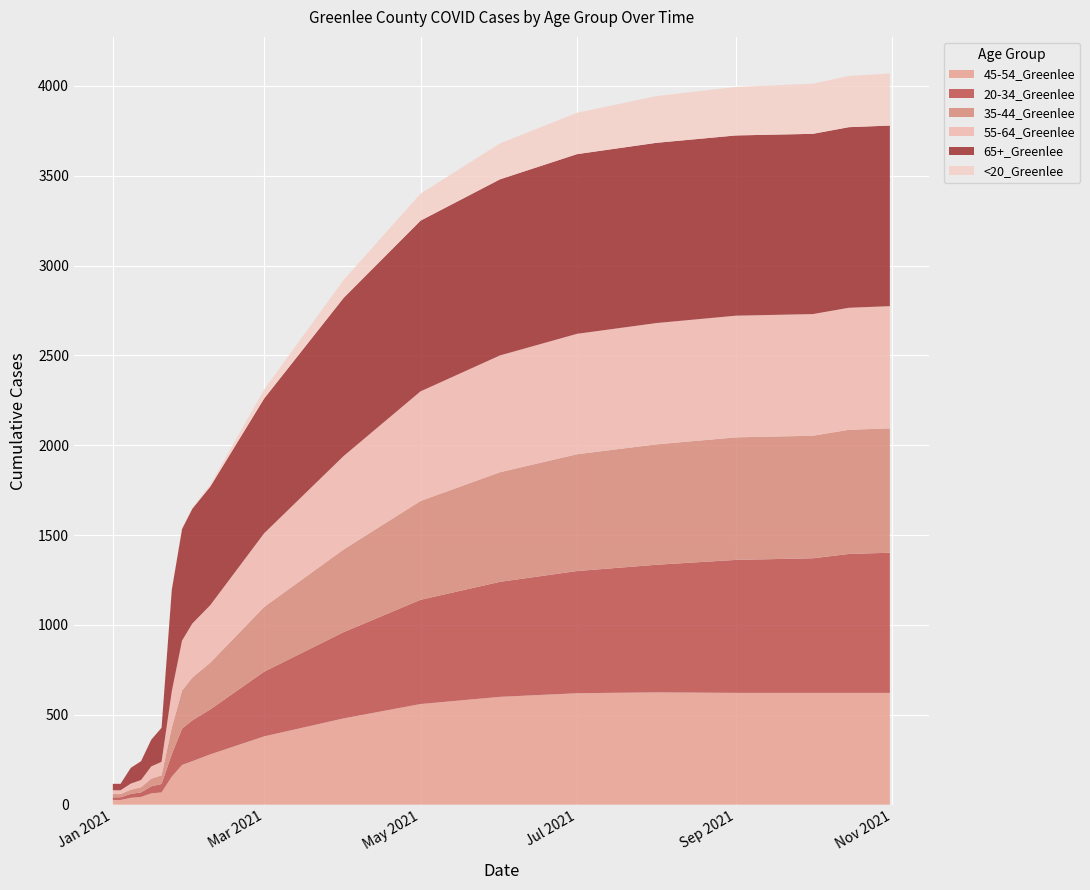

Reading right to left, extract all data points from this chart.

45-54_Greenlee: 10/31/2021=622	10/15/2021=622	10/1/2021=622	9/1/2021=622	8/1/2021=625	7/1/2021=620	6/1/2021=600	5/1/2021=560	4/1/2021=480	3/1/2021=380	2/8/2021=280	2/1/2021=242	1/28/2021=221	1/24/2021=156	1/20/2021=68	1/16/2021=63	1/12/2021=43	1/8/2021=38	1/4/2021=26	1/1/2021=26
20-34_Greenlee: 10/31/2021=780	10/15/2021=773	10/1/2021=749	9/1/2021=740	8/1/2021=710	7/1/2021=680	6/1/2021=640	5/1/2021=580	4/1/2021=480	3/1/2021=360	2/8/2021=250	2/1/2021=227	1/28/2021=202	1/24/2021=125	1/20/2021=47	1/16/2021=39	1/12/2021=25	1/8/2021=22	1/4/2021=15	1/1/2021=15
35-44_Greenlee: 10/31/2021=692	10/15/2021=691	10/1/2021=682	9/1/2021=682	8/1/2021=670	7/1/2021=650	6/1/2021=610	5/1/2021=550	4/1/2021=460	3/1/2021=360	2/8/2021=260	2/1/2021=238	1/28/2021=212	1/24/2021=148	1/20/2021=48	1/16/2021=43	1/12/2021=29	1/8/2021=23	1/4/2021=18	1/1/2021=18
55-64_Greenlee: 10/31/2021=680	10/15/2021=679	10/1/2021=677	9/1/2021=677	8/1/2021=675	7/1/2021=670	6/1/2021=650	5/1/2021=610	4/1/2021=520	3/1/2021=410	2/8/2021=320	2/1/2021=301	1/28/2021=278	1/24/2021=202	1/20/2021=75	1/16/2021=68	1/12/2021=40	1/8/2021=34	1/4/2021=21	1/1/2021=21
65+_Greenlee: 10/31/2021=1005	10/15/2021=1005	10/1/2021=1003	9/1/2021=1003	8/1/2021=1003	7/1/2021=1000	6/1/2021=980	5/1/2021=950	4/1/2021=880	3/1/2021=750	2/8/2021=660	2/1/2021=639	1/28/2021=622	1/24/2021=565	1/20/2021=190	1/16/2021=149	1/12/2021=105	1/8/2021=88	1/4/2021=36	1/1/2021=36
<20_Greenlee: 10/31/2021=290	10/15/2021=285	10/1/2021=279	9/1/2021=270	8/1/2021=260	7/1/2021=230	6/1/2021=200	5/1/2021=150	4/1/2021=100	3/1/2021=50	2/8/2021=10	2/1/2021=5	1/28/2021=5	1/24/2021=1	1/20/2021=1	1/16/2021=1	1/12/2021=1	1/8/2021=1	1/4/2021=1	1/1/2021=0